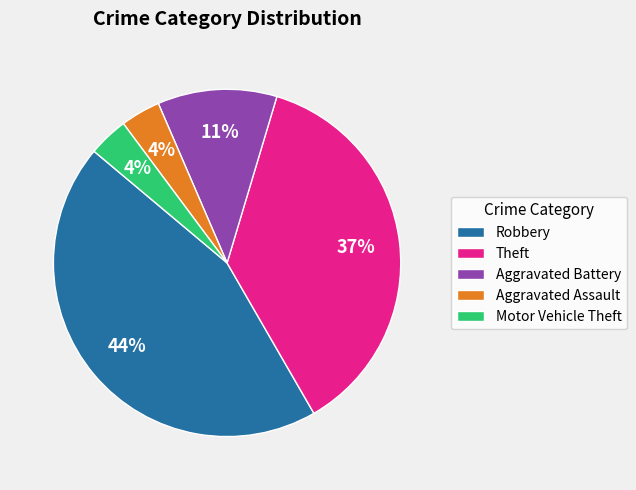

True or false: Robbery accounts for 49% of the total.

False